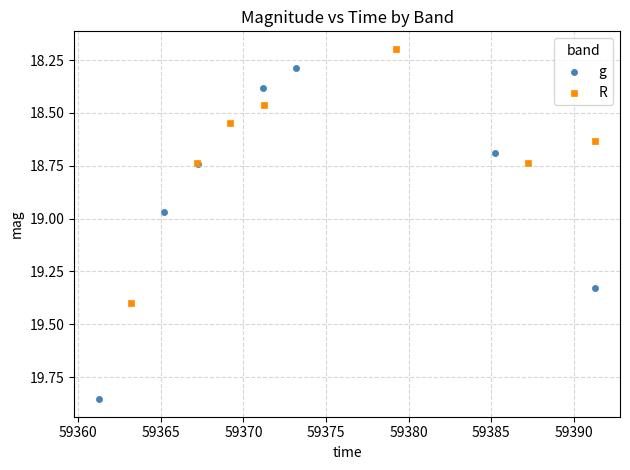

Which series contains the lowest Y value?

R